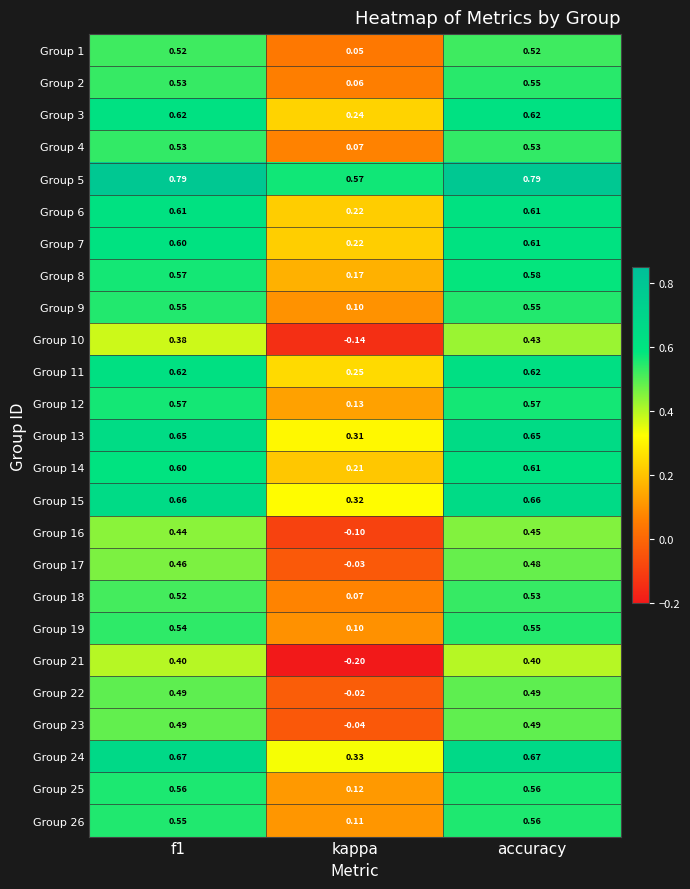

At which label is Group 14 closest to 0?

kappa